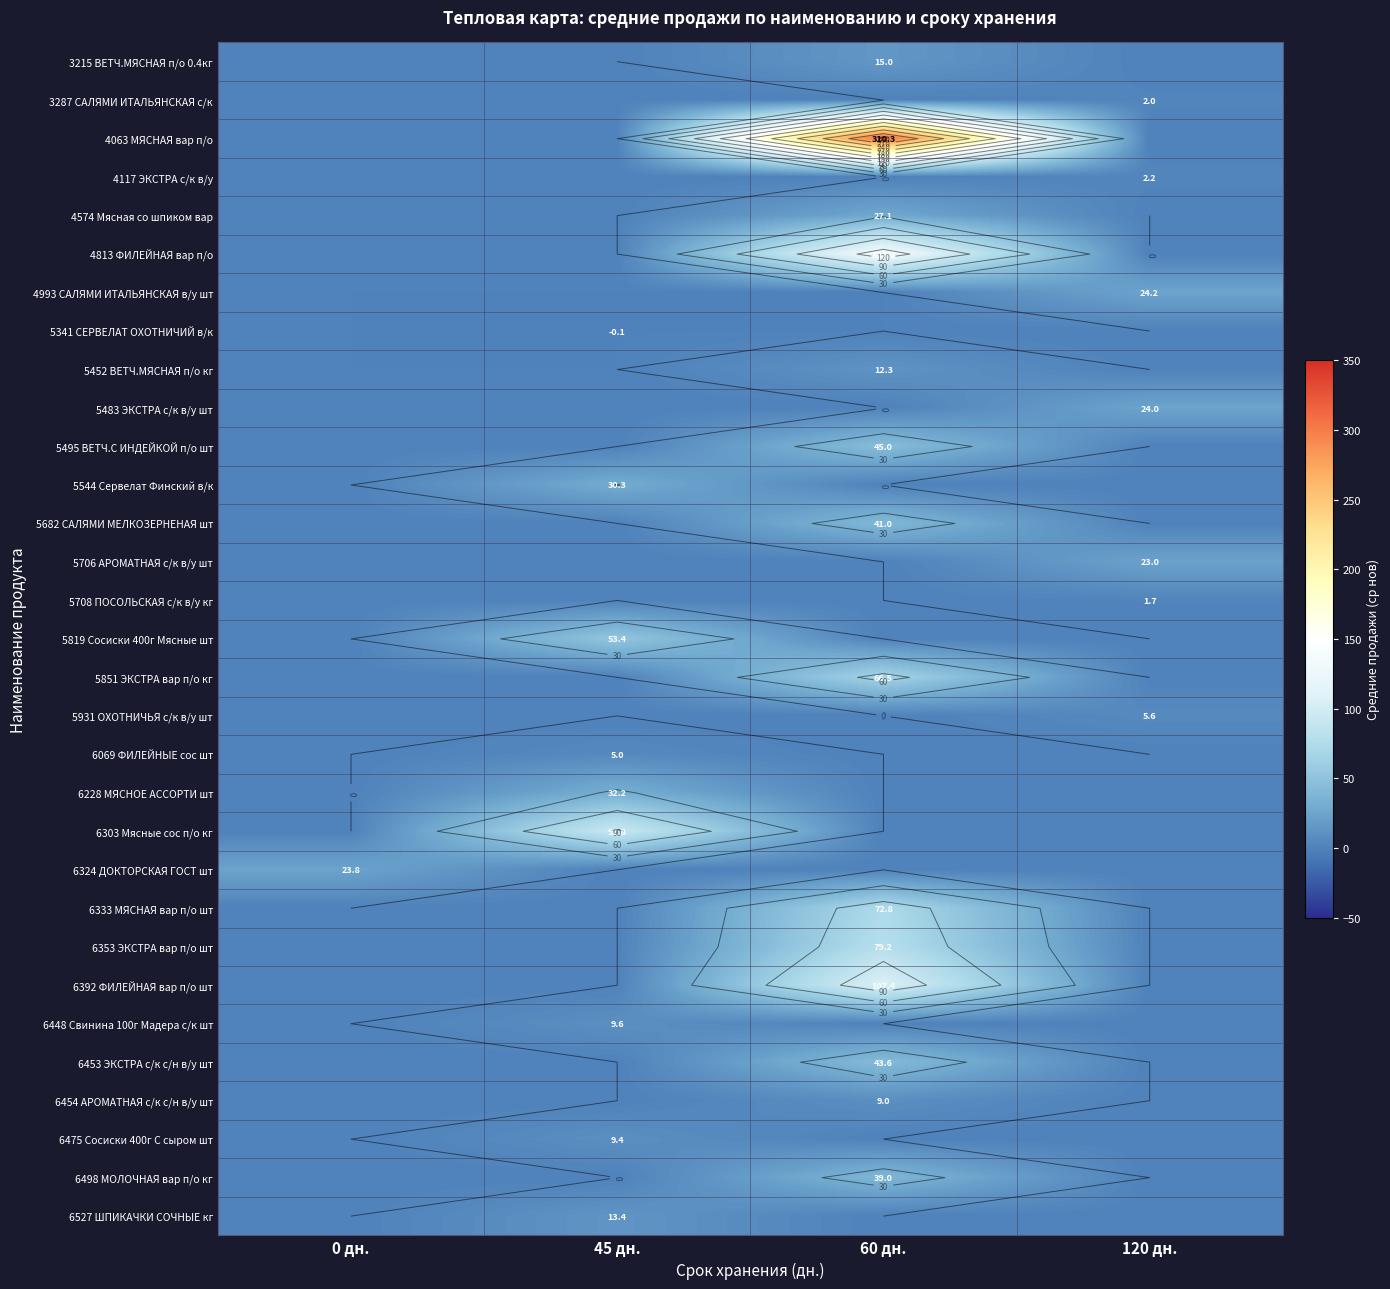

Is the value of 5931 ОХОТНИЧЬЯ с/к в/у шт at 45 дн. greater than the value of 5452 ВЕТЧ.МЯСНАЯ п/о кг at 120 дн.?

No